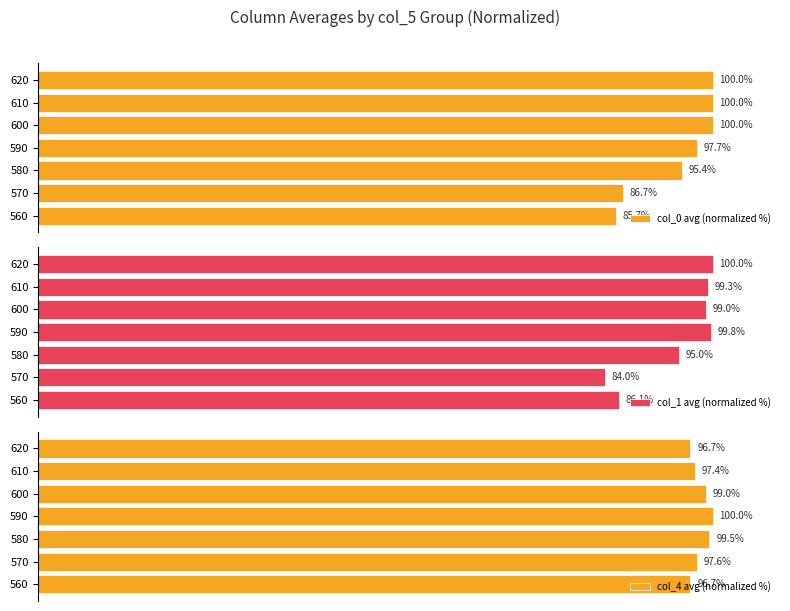

List the labels in order of col_1 avg (normalized %) value, largest first.

620, 590, 610, 600, 580, 560, 570